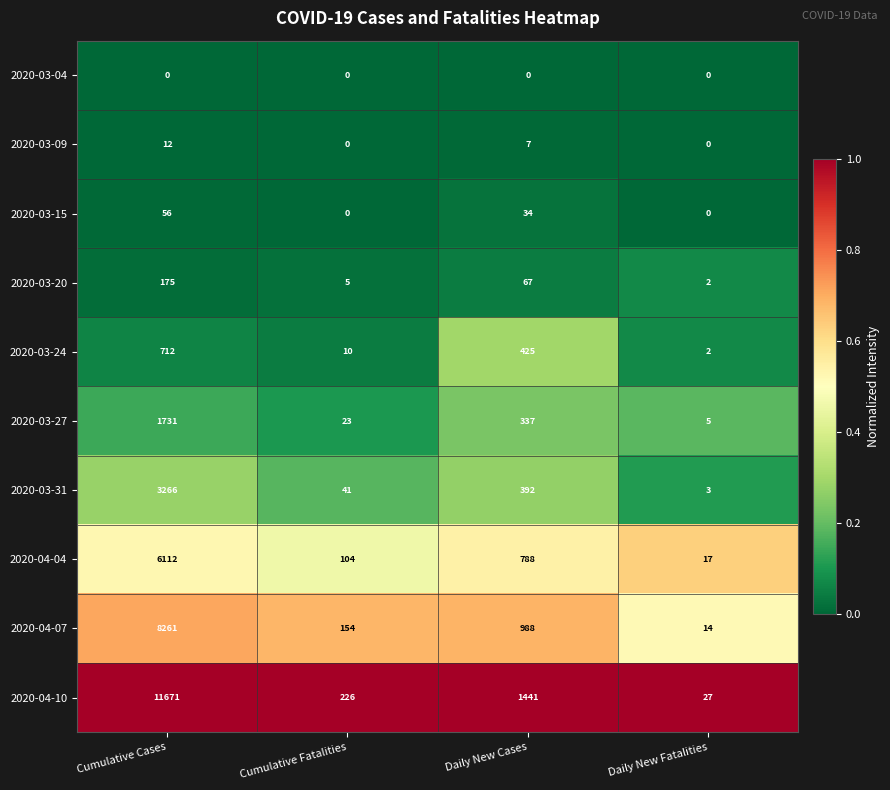

Is it true that 2020-04-10 equals 50 at Cumulative Fatalities?

False